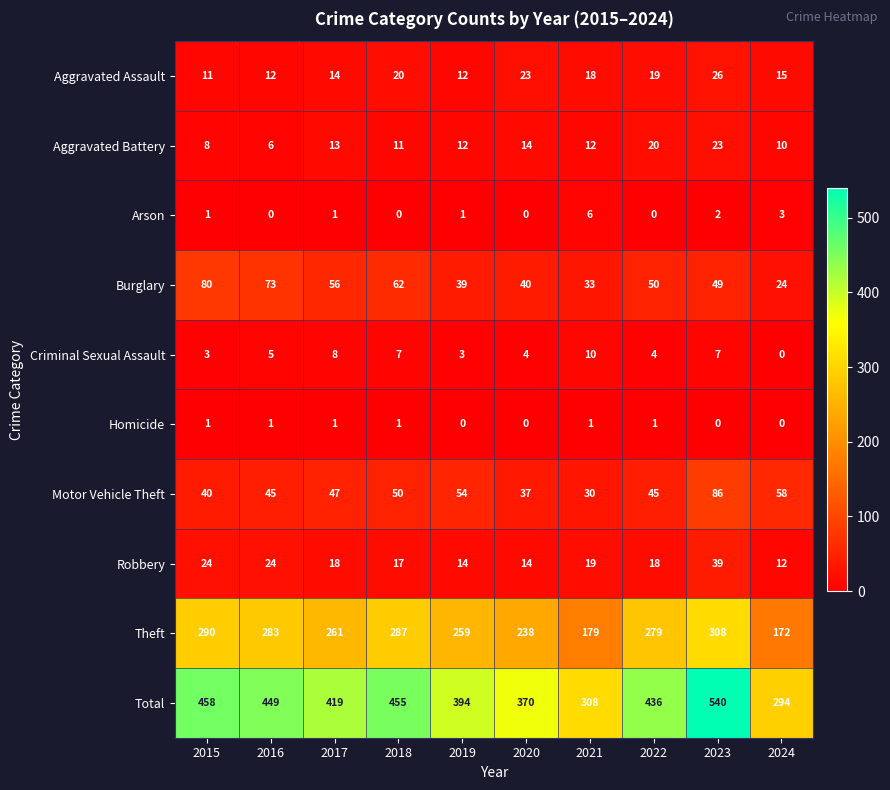

True or false: Total has a value of 92 at 2021.

False